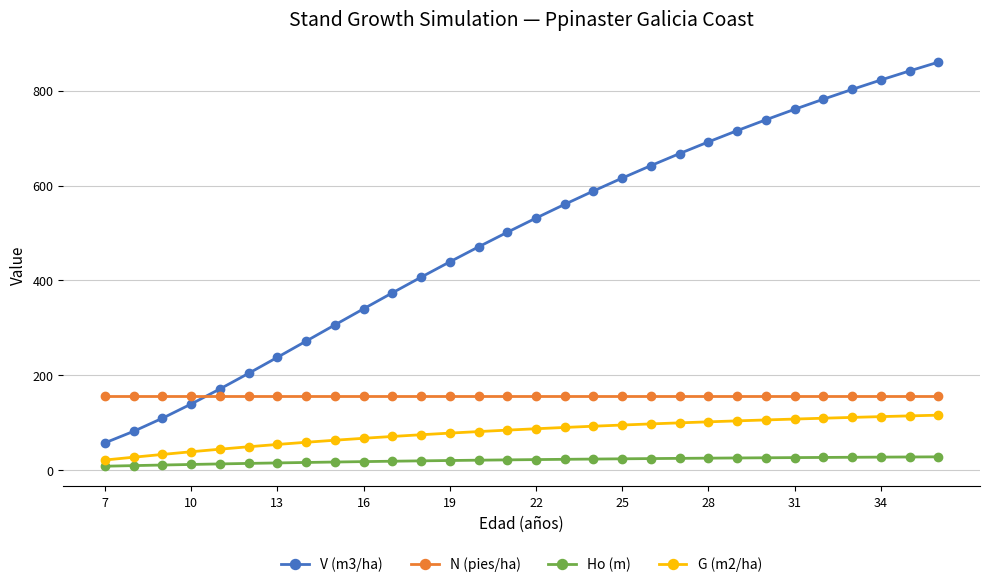

What is the greatest value displayed?

860.4